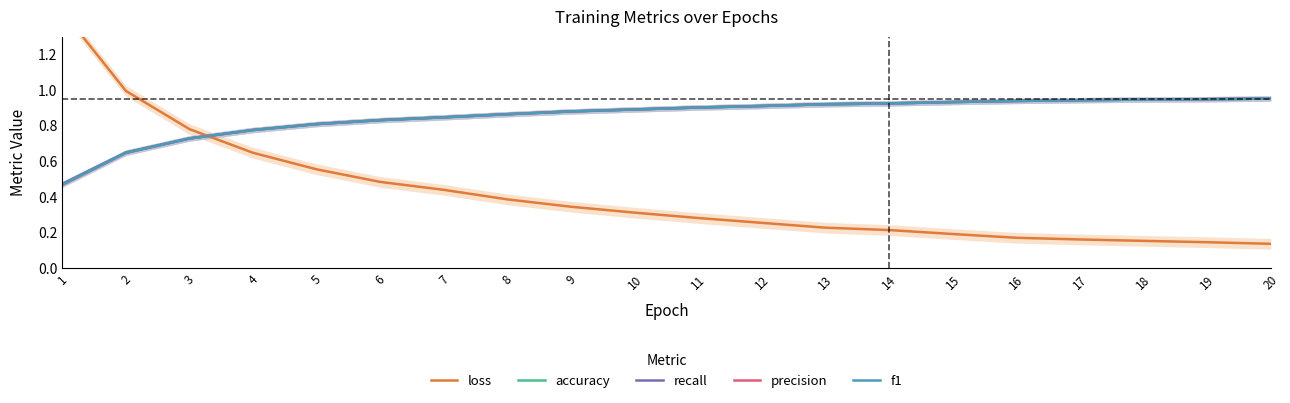

Rank the series by their maximum value, from highest to lowest.

loss, recall, accuracy, f1, precision